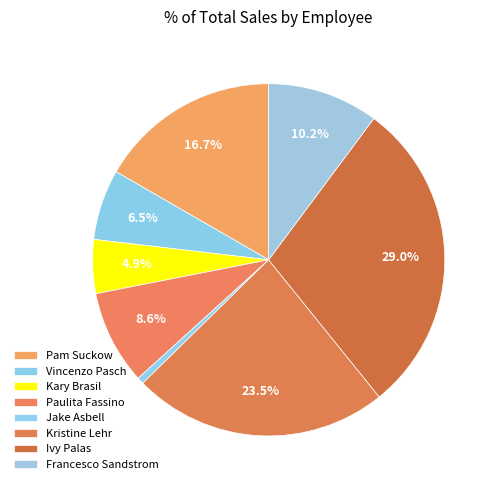

True or false: Jake Asbell accounts for 1% of the total.

True